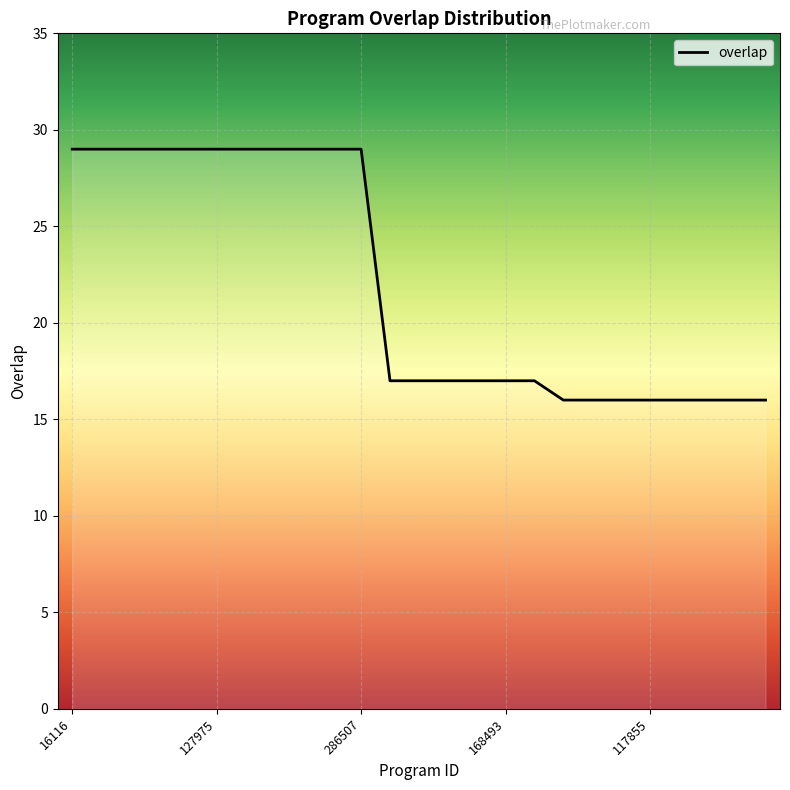

The chart shows a value of 11 at 213173. True or false?

False